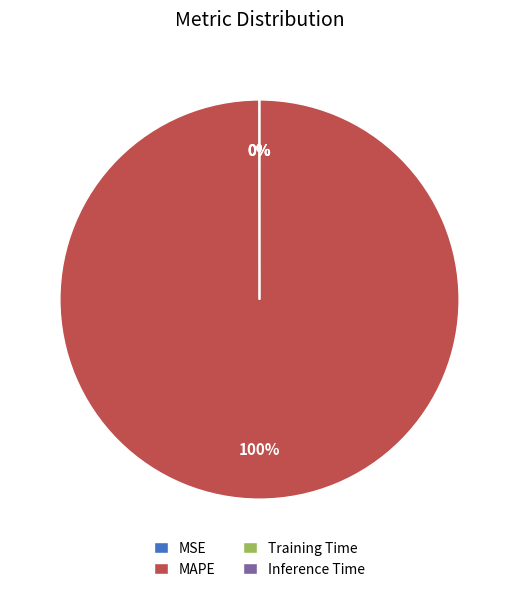

To the nearest percent, what is the difference between the largest and smallest slice percentages?

100%